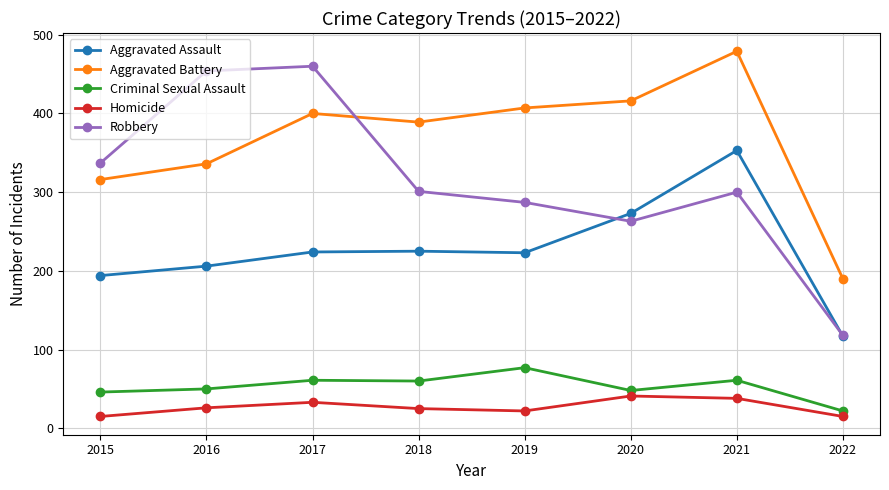

The value of Aggravated Assault at 2022 is 27. True or false?

False